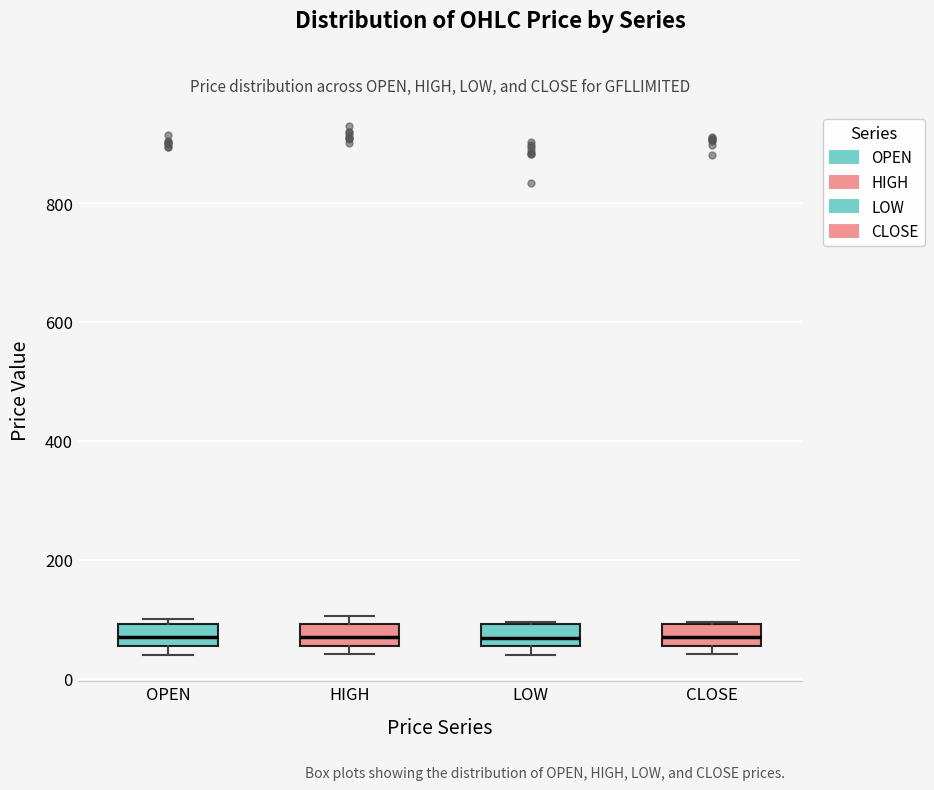

Where is the upper edge of the box for OPEN on the y-axis? The values are not printed on the chart, so give them approximately, as read against the axis.

100